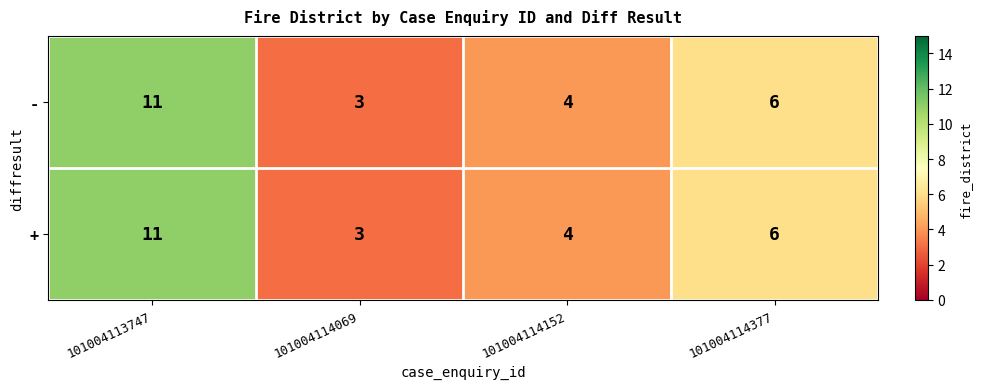

Reading right to left, what are all the values shown in this chart?

-: 6	4	3	11
+: 6	4	3	11